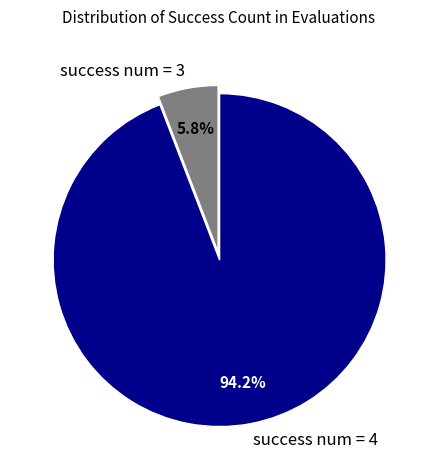

Rank the categories by value from highest to lowest.

success num = 4, success num = 3